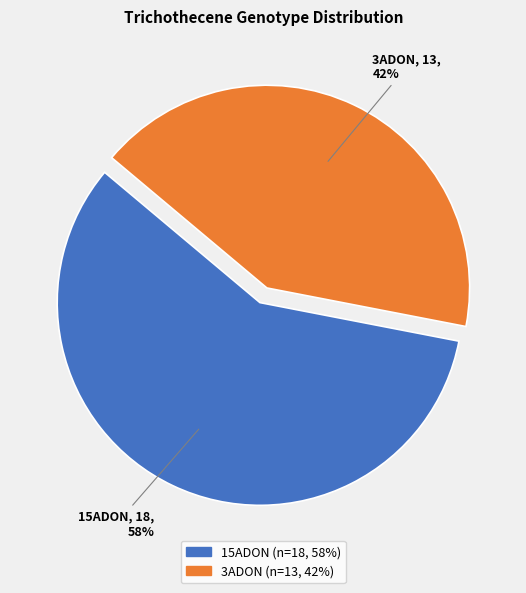

Does 3ADON account for over 50% of the chart?

No